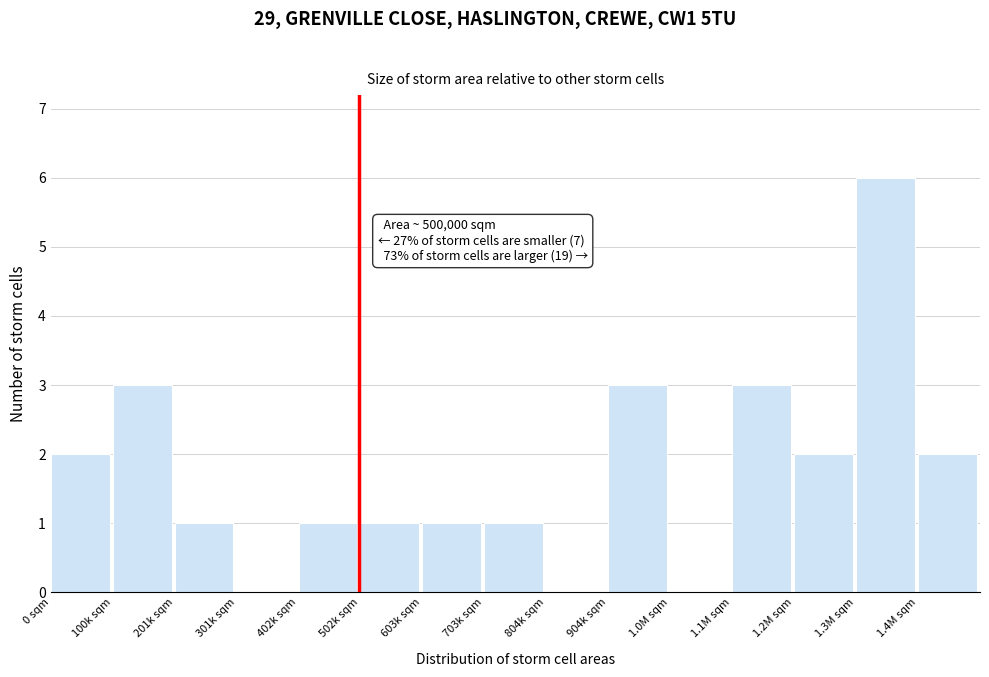

Reading left to right, transcribe all the data shown in this chart.

0 sqm=2	100k sqm=3	201k sqm=1	301k sqm=0	402k sqm=1	502k sqm=1	603k sqm=1	703k sqm=1	804k sqm=0	904k sqm=3	1.0M sqm=0	1.1M sqm=3	1.2M sqm=2	1.3M sqm=6	1.4M sqm=2